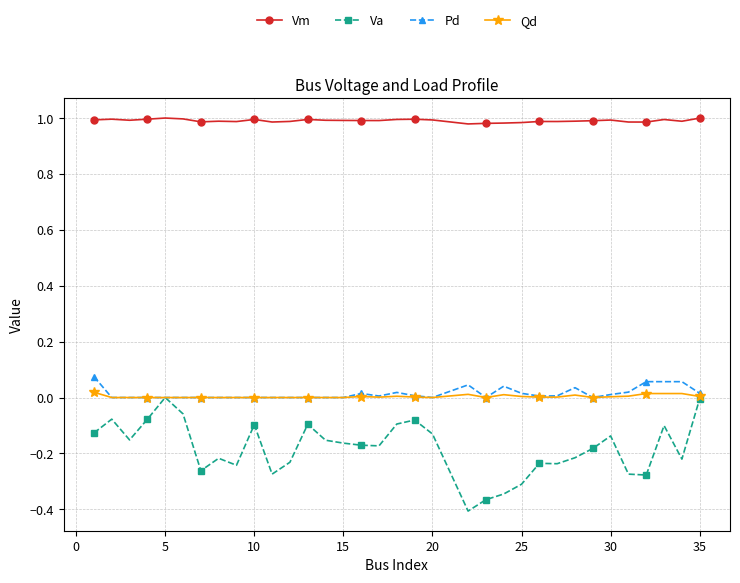

Which series has the largest total across all categories?

Vm